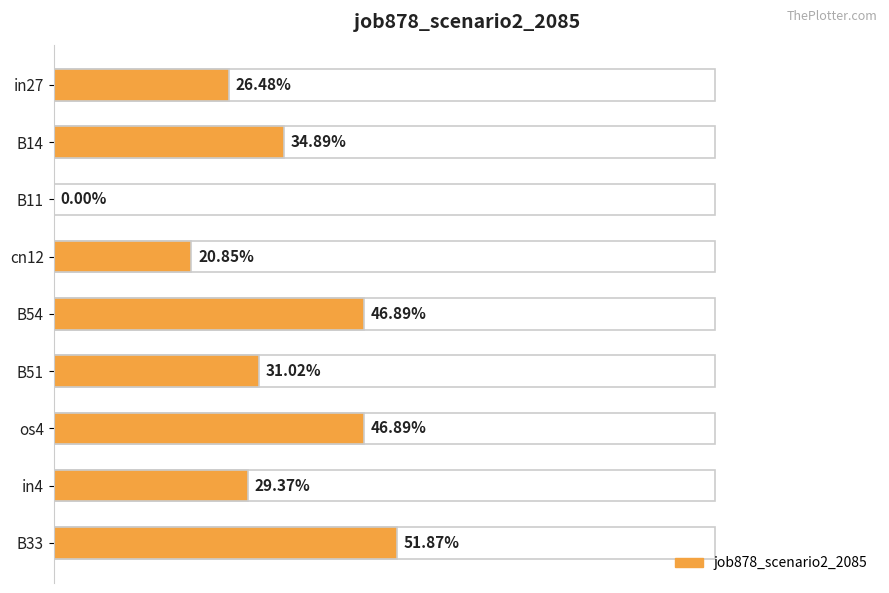

Reading left to right, what are all the values shown in this chart?

0.3	0.3	0.0	0.2	0.5	0.3	0.5	0.3	0.5